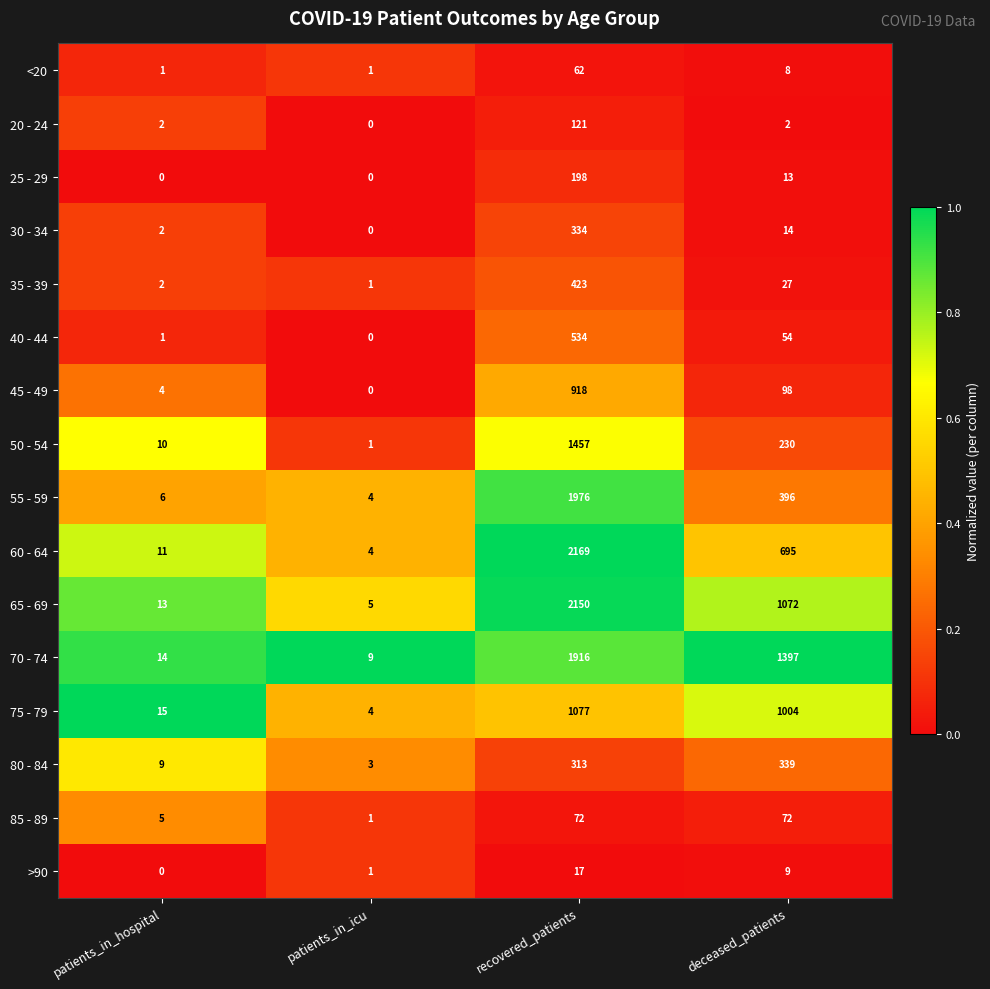

The value of 35 - 39 at recovered_patients is 176. True or false?

False